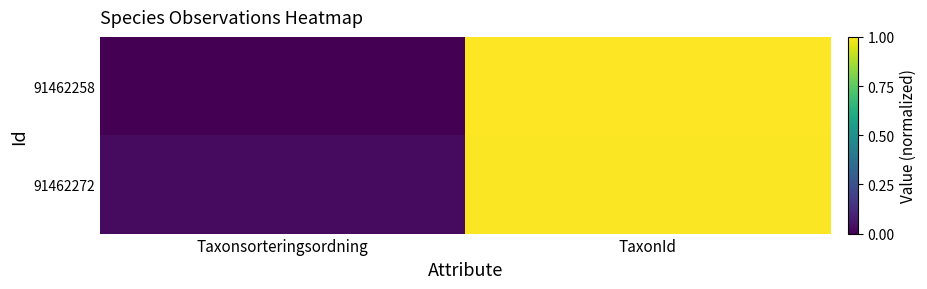

Reading left to right, list all the values displayed in this chart.

91462258: Taxonsorteringsordning=0.0	TaxonId=1.0
91462272: Taxonsorteringsordning=0.0	TaxonId=1.0